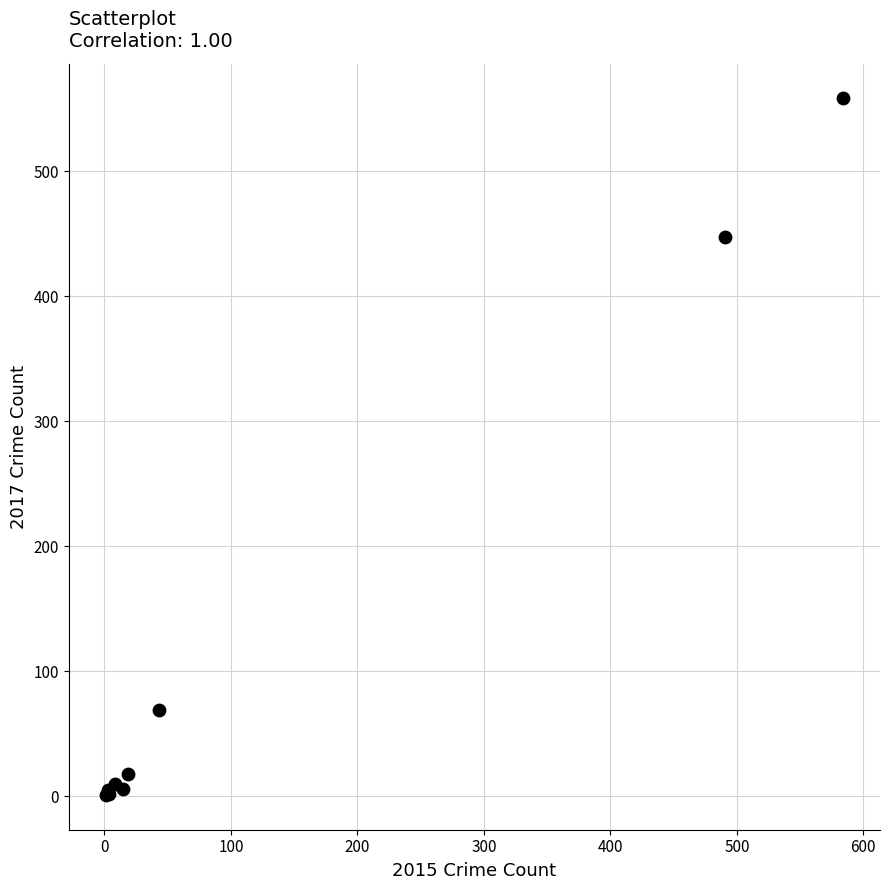

What Y value in the scatter plot is closest to 279?

447